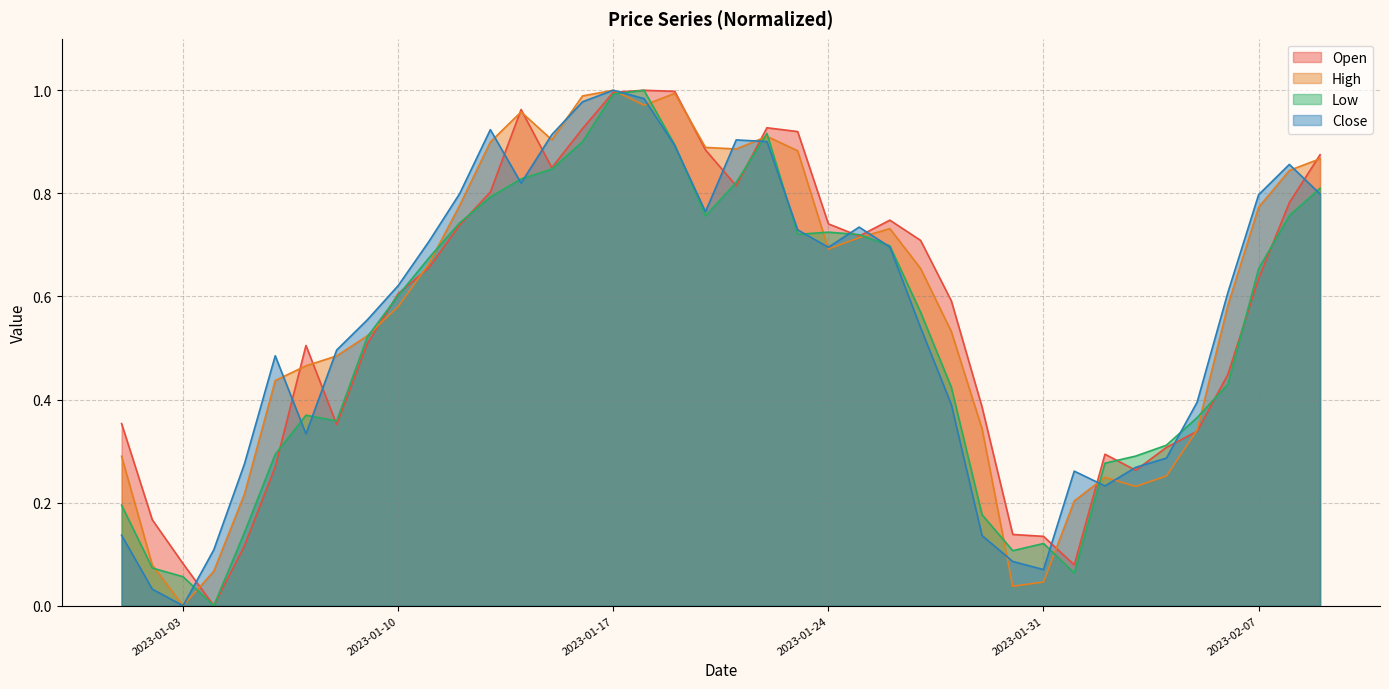

What are all the series names shown in the legend?

Open, High, Low, Close